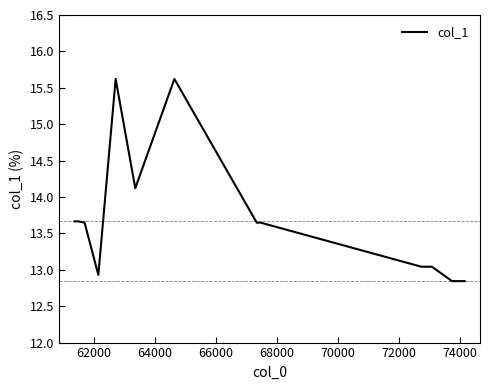

What is the greatest value displayed?

15.6